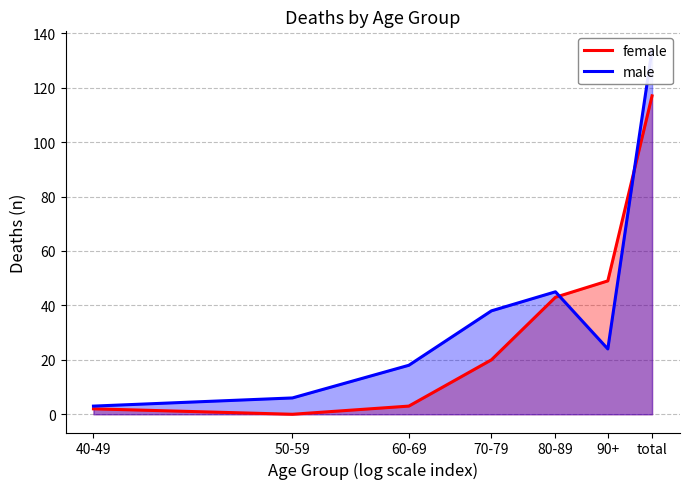

Which has a higher value, 50-59 or 80-89?

80-89